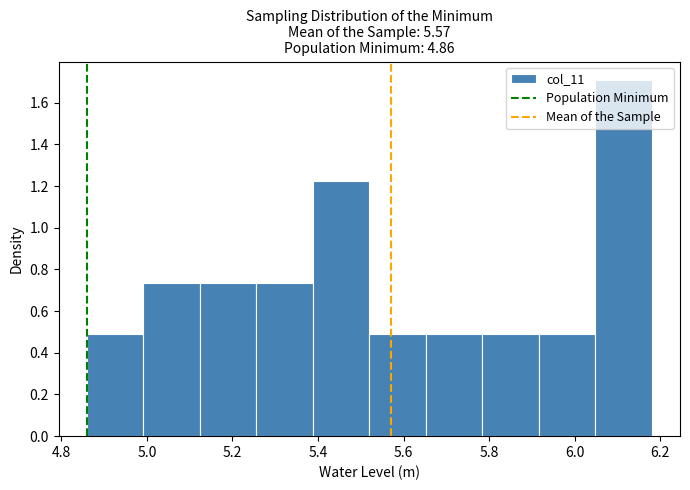

How tall is the bar that spans 4.860 to 4.992 on the x-axis? Neither the bar edges nor the heights are printed on the chart, so give them approximately, as read against the axes.

0.48